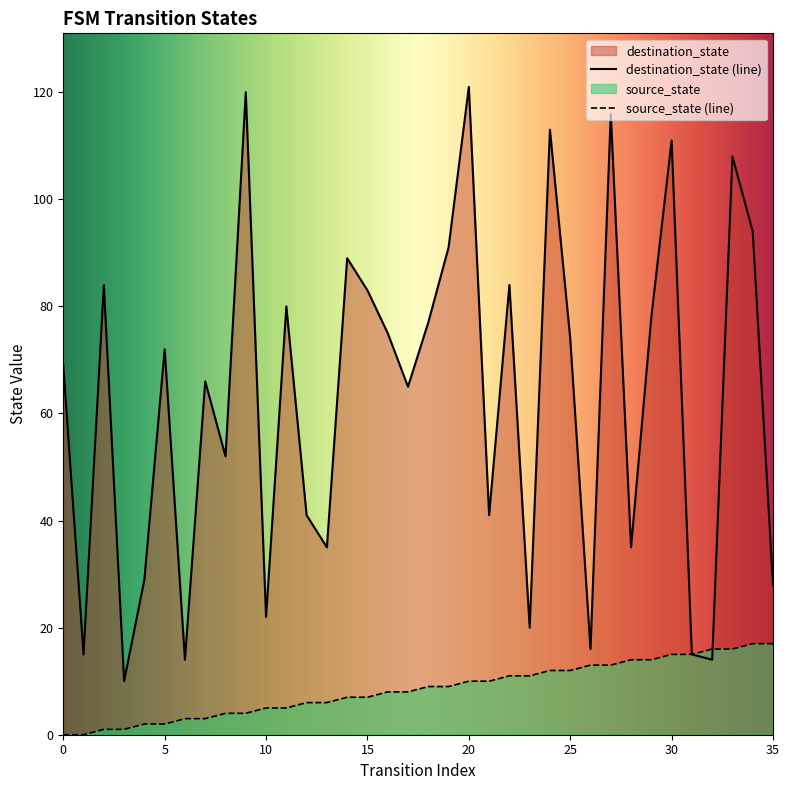

The destination_state series shows 20 at 23. True or false?

True